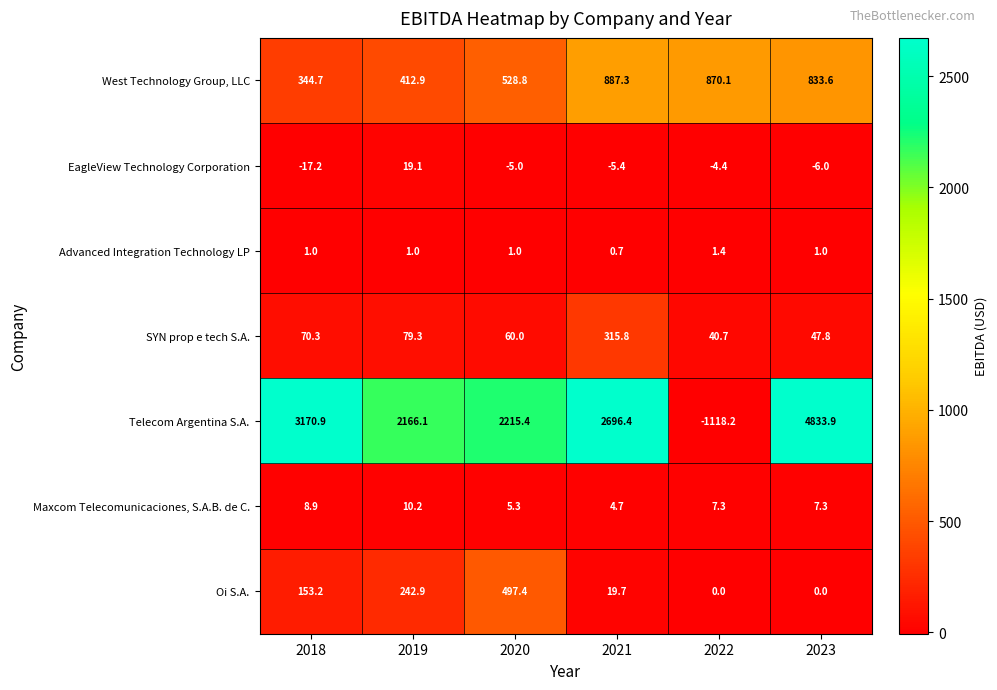

What is the spread (max minus min) of values at 2021?

2701.8